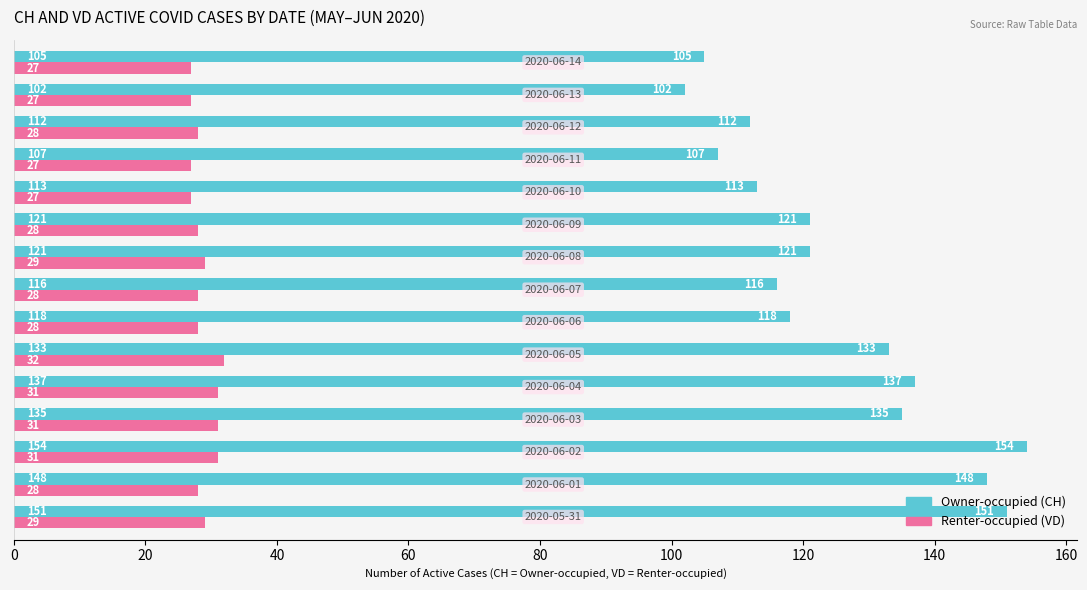

What is the maximum value shown in the chart?

154